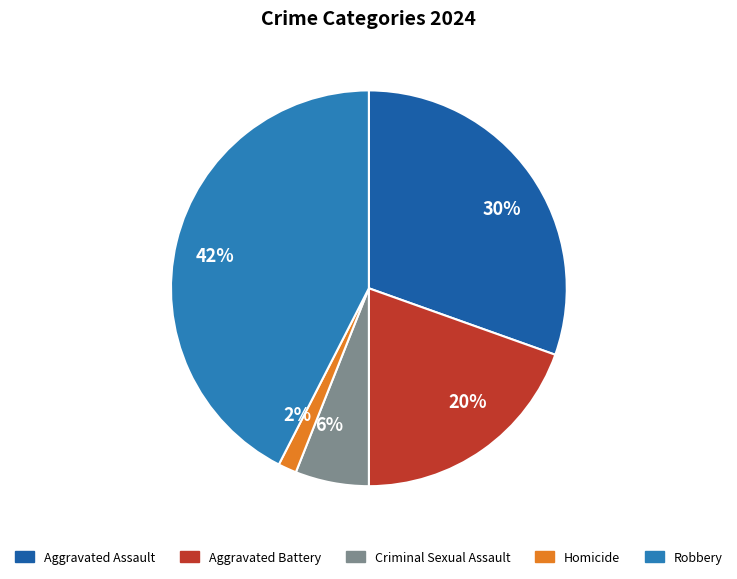

Which slice is the smallest?

Homicide